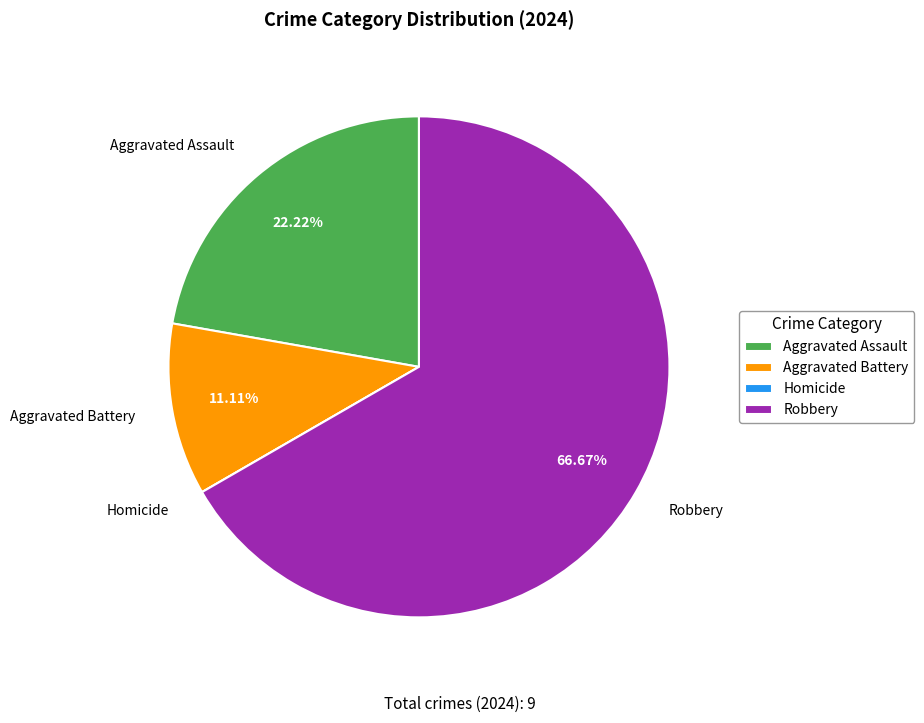

Approximately how many times larger is the value at Robbery compared to Aggravated Battery?

6.0